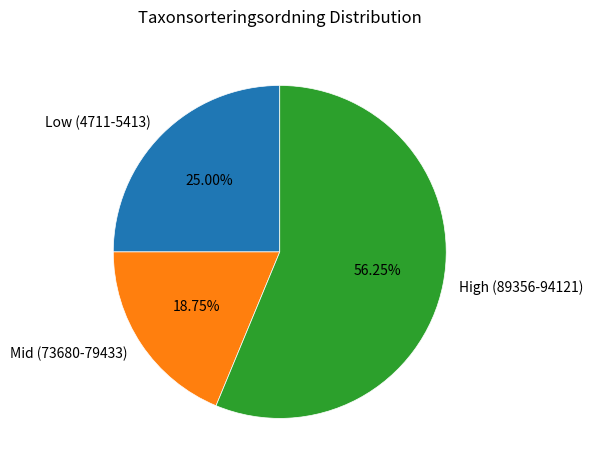

To the nearest percent, what is the average slice percentage?

33%